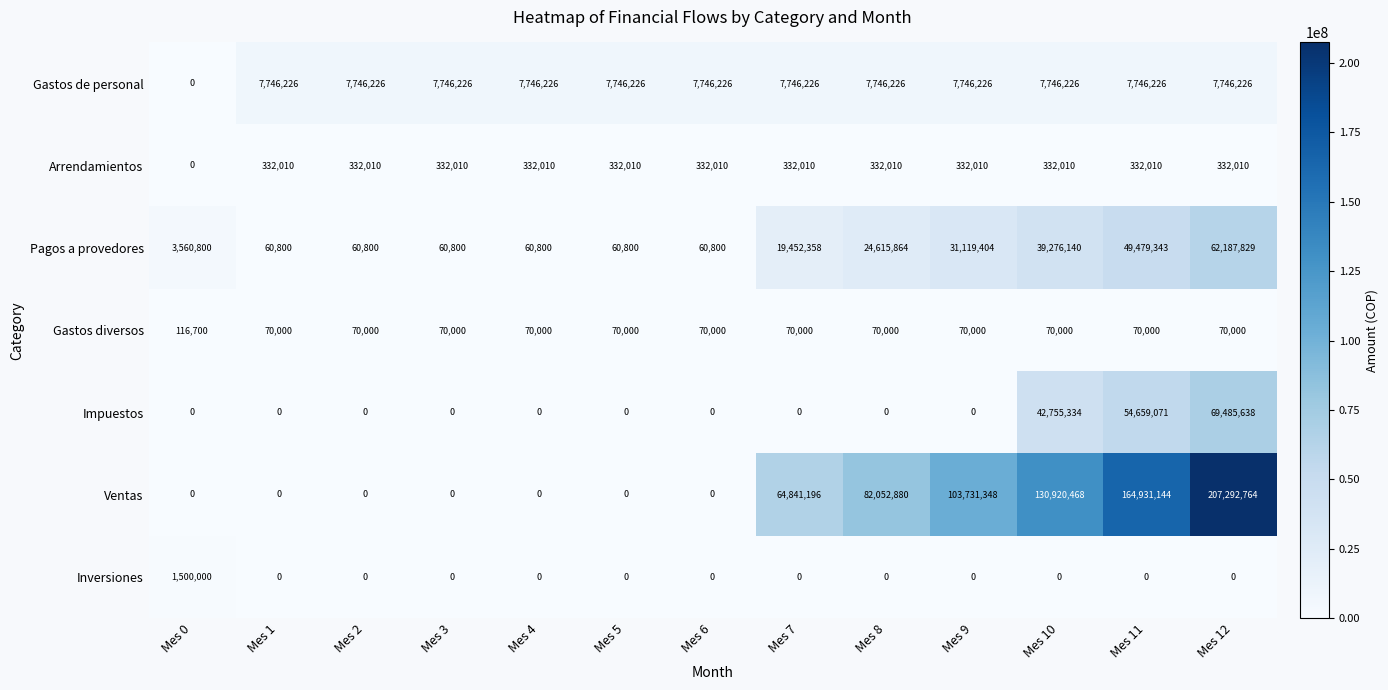

Between Mes 1 and Mes 7, which series saw the biggest shift?

Ventas